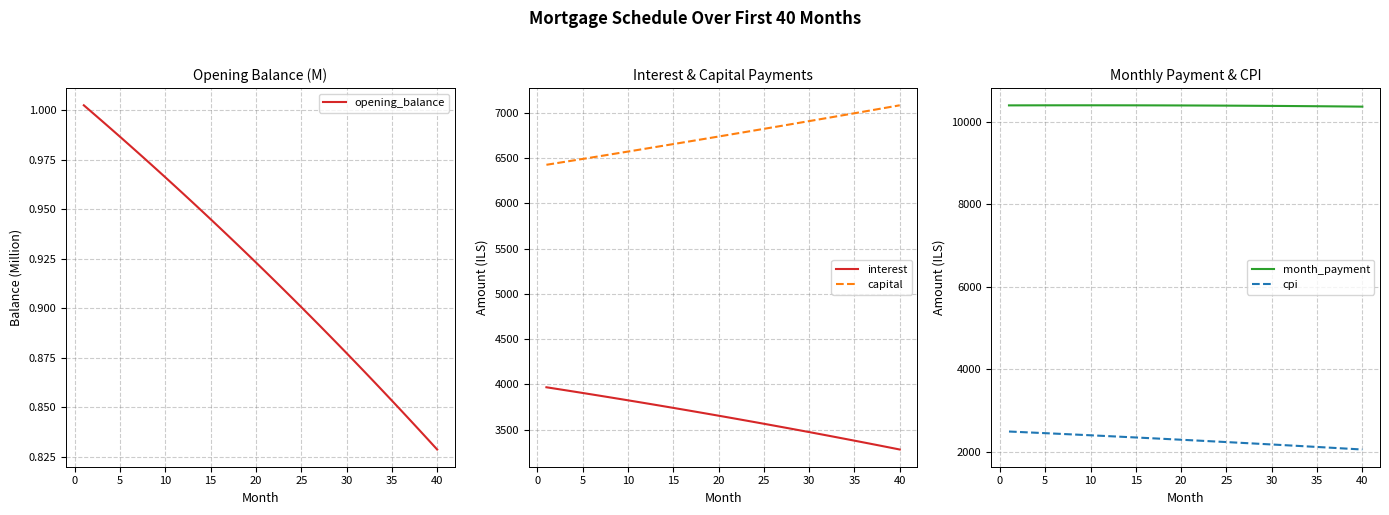

True or false: month_payment and cpi cross at least once.

False